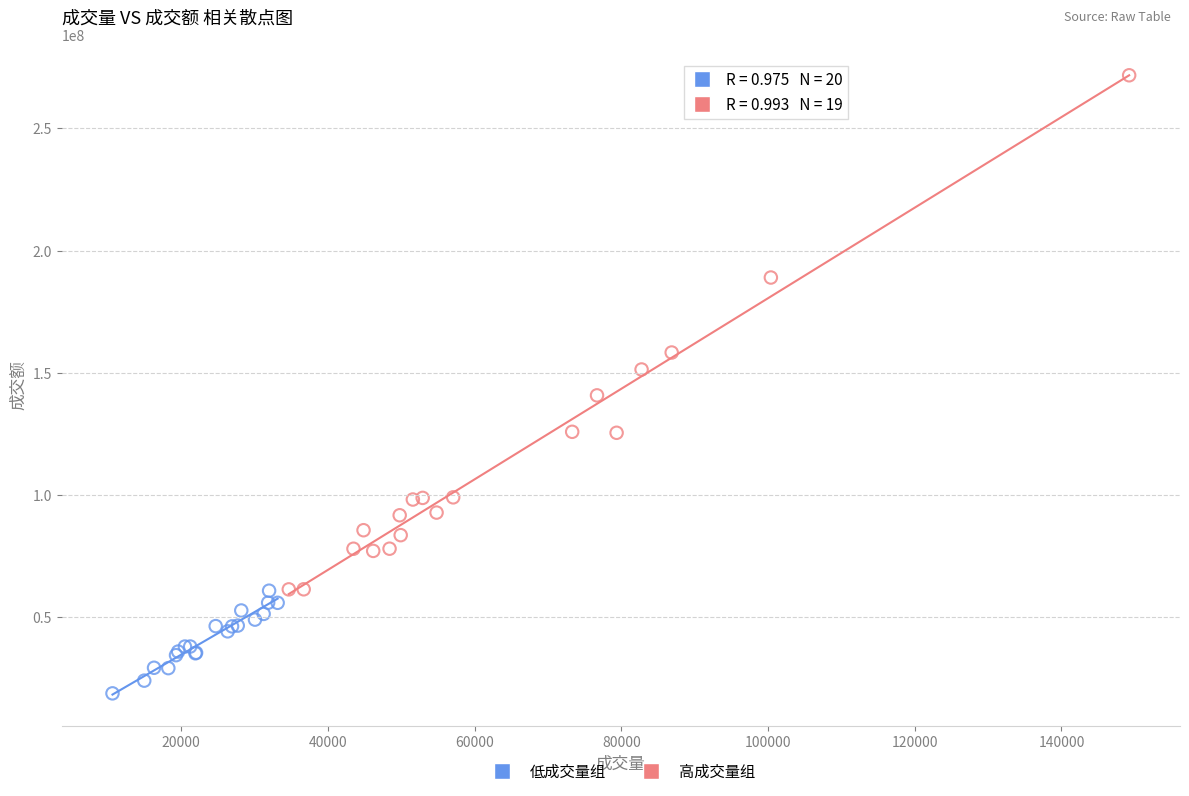

Which series has the widest spread of Y values?

高成交量组